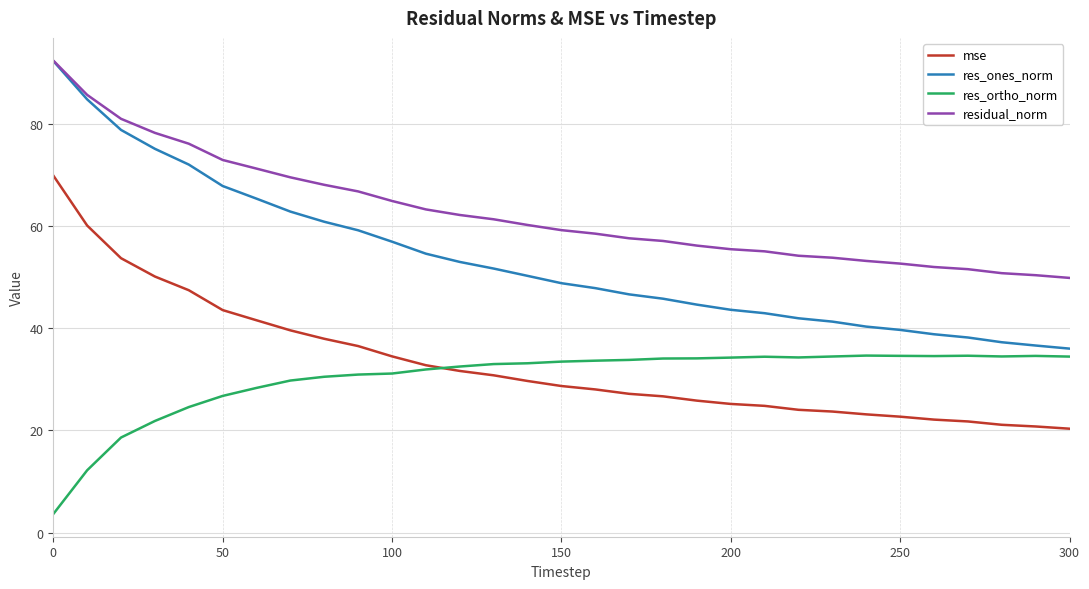

What is the greatest value displayed?

92.3